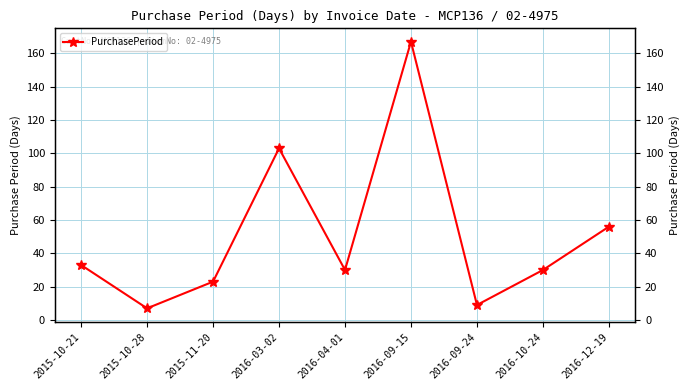

Rank the categories by value from highest to lowest.

2016-09-15, 2016-03-02, 2016-12-19, 2015-10-21, 2016-04-01, 2016-10-24, 2015-11-20, 2016-09-24, 2015-10-28